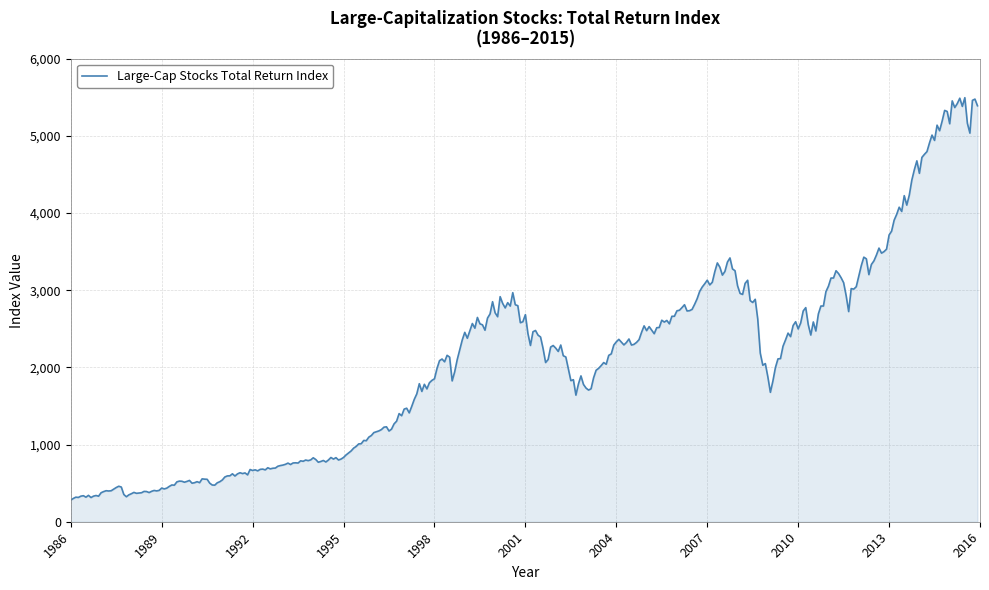

What is the difference between the maximum and minimum values?

5214.5